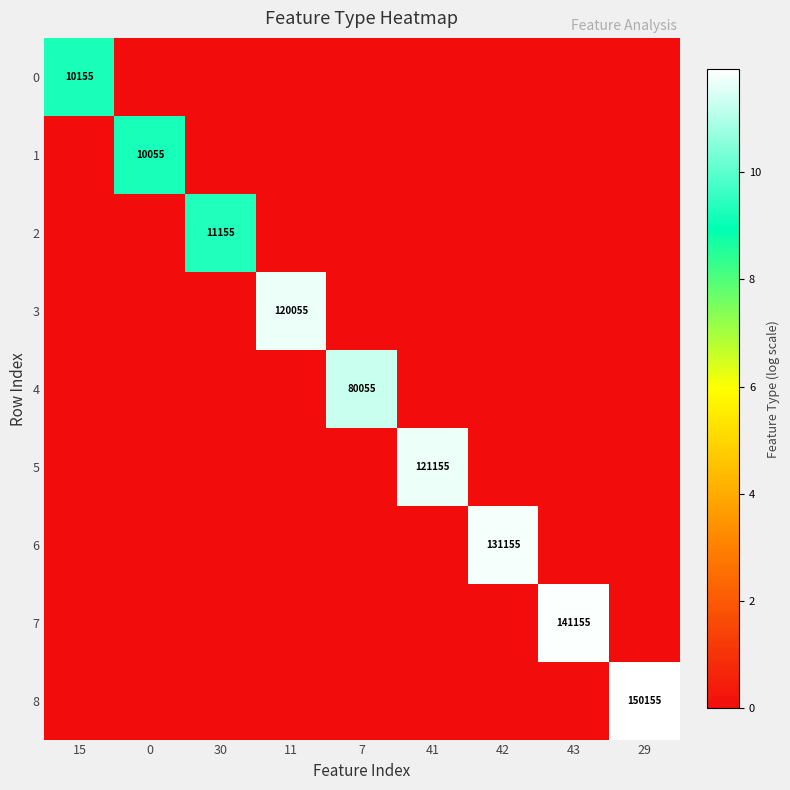

True or false: 3 has a value of 120055 at 11.

True